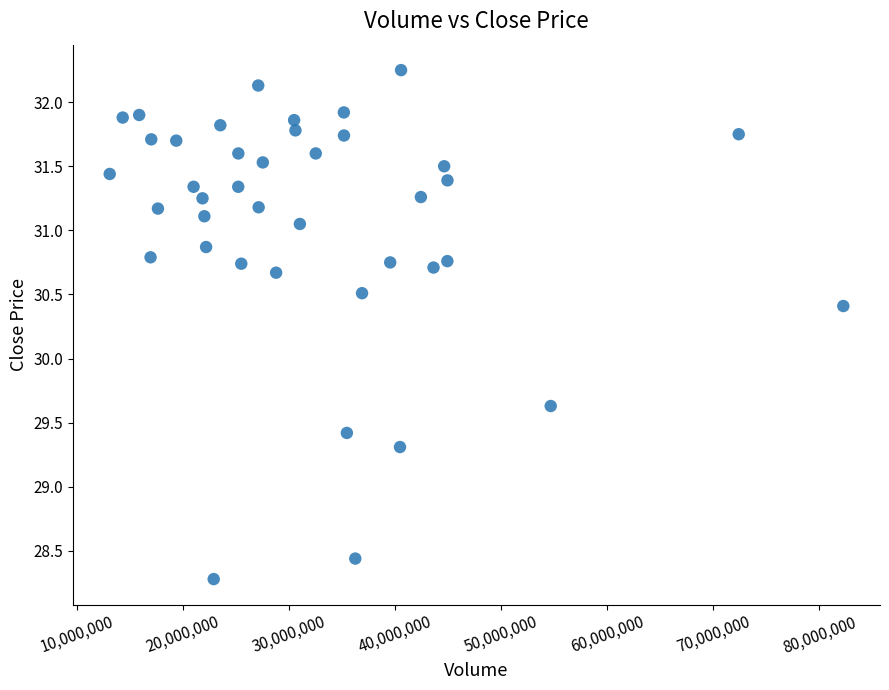

What is the range of X values (max minus min)?

69181657.1